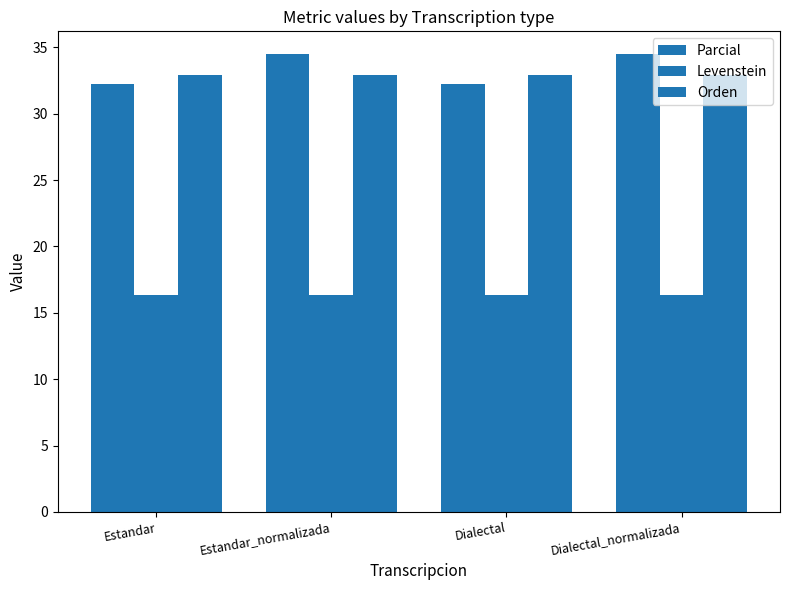

How many bars are there in total?

12